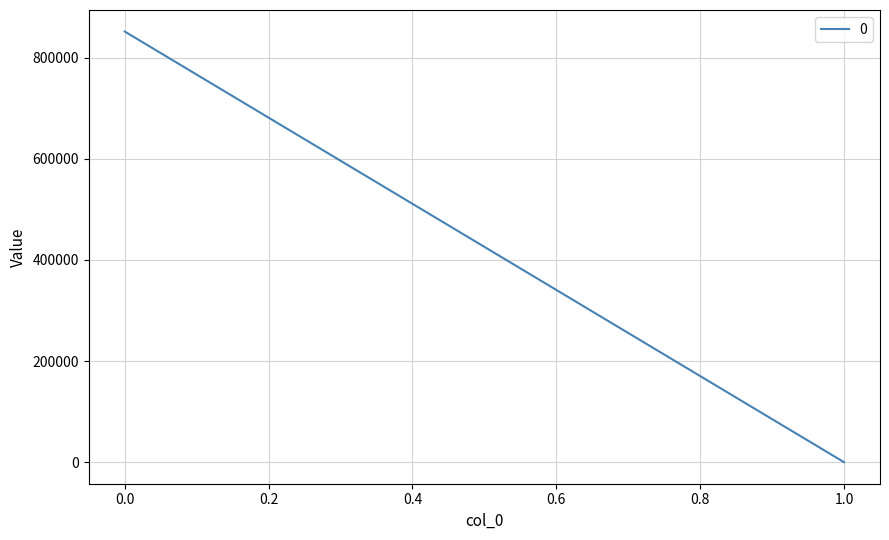

What is the average value?

425835.1